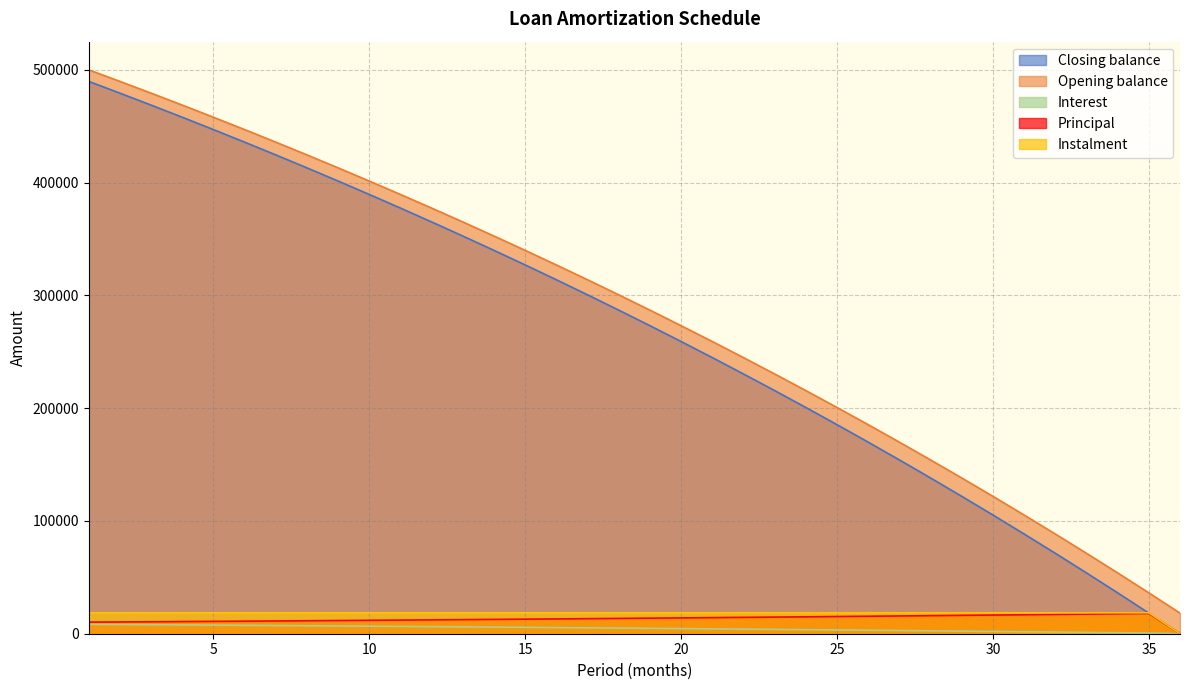

How many values in Interest are above zero?

35